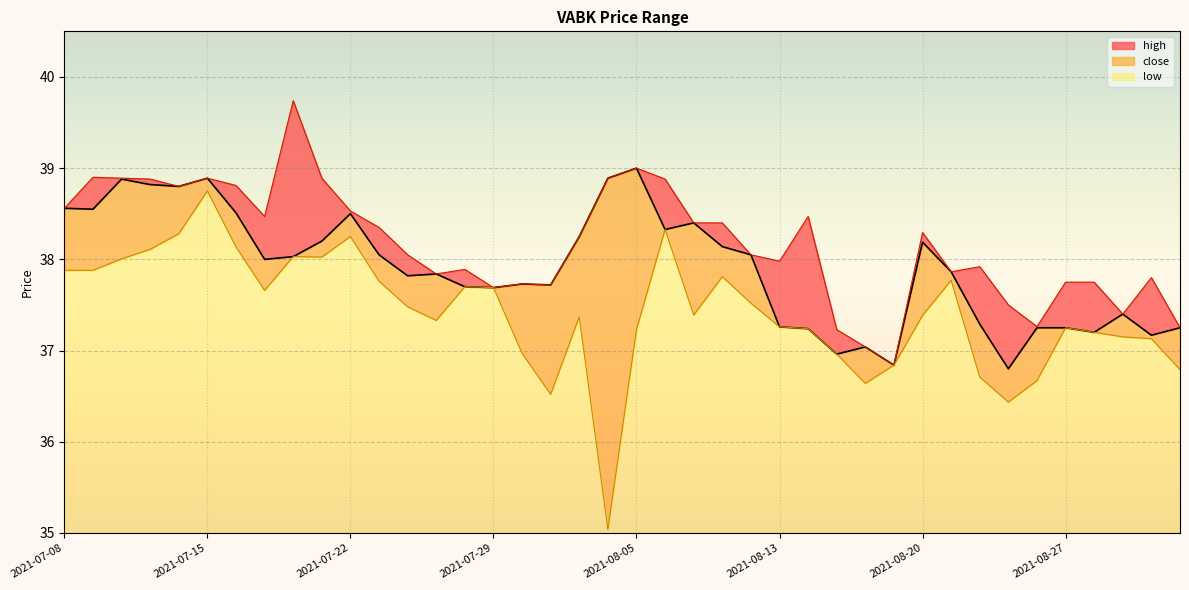

Between 2021-07-12 and 2021-08-27, which series saw the biggest shift?

close